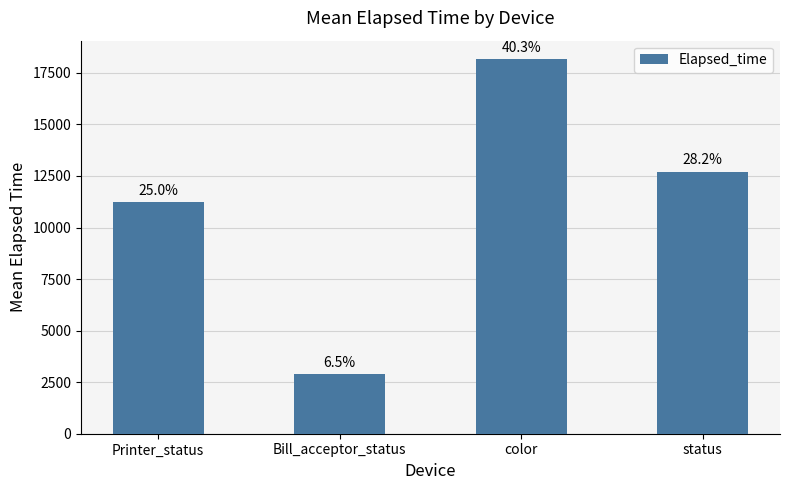

Does the chart contain any negative values?

No